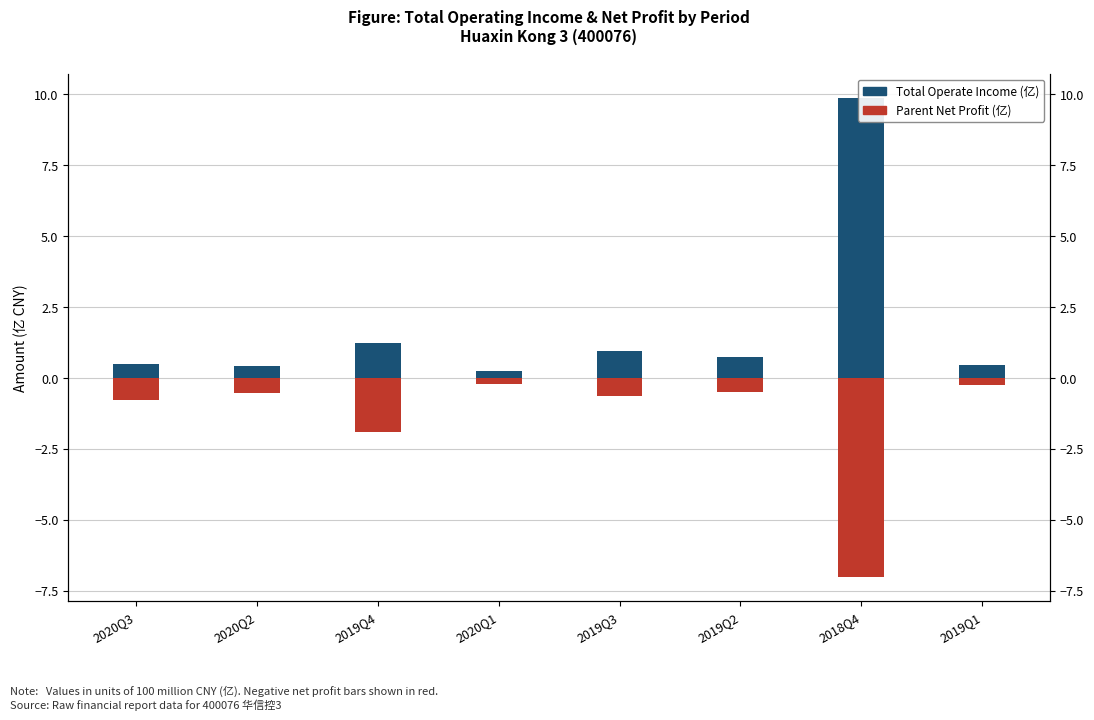

At which label is Parent Net Profit (亿) closest to -3?

2019Q4